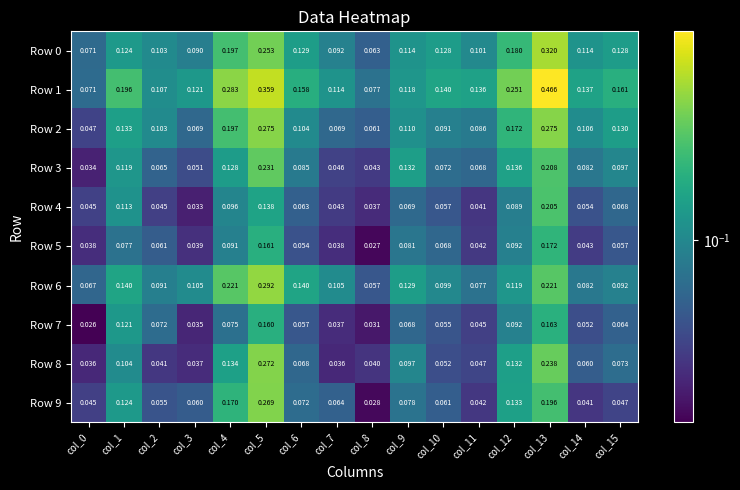

At which category is the sum across all series the highest?

col_13